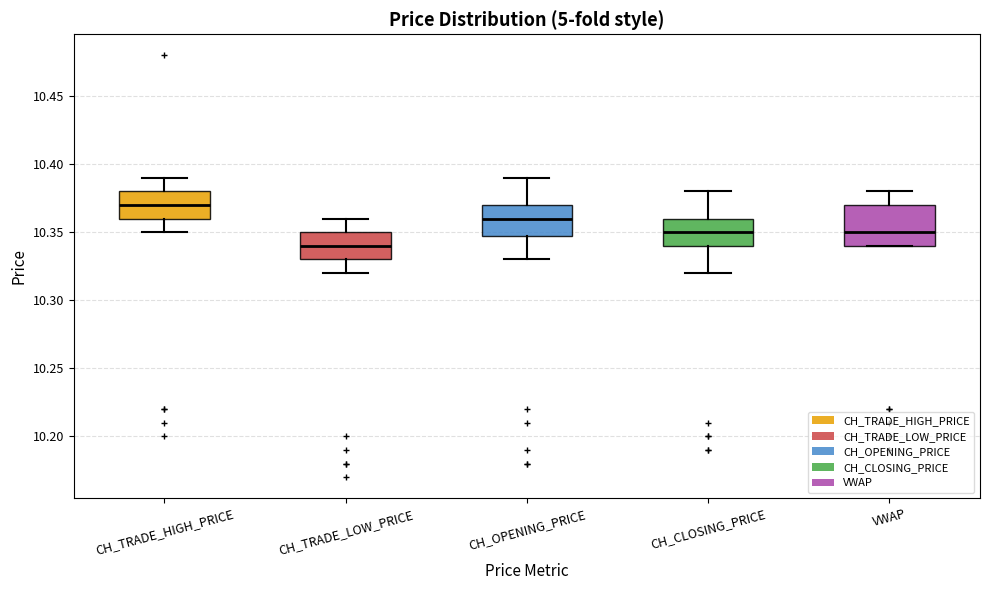

Reading left to right, transcribe this box plot: for each box, give where its median line is, the range the box spans, and where its two whiskers end, as read against the y-axis. The values are not printed on the chart, so give them approximately, as read against the axis.

CH_TRADE_HIGH_PRICE: median 10.37, box 10.36 to 10.38, whiskers 10.35 to 10.39
CH_TRADE_LOW_PRICE: median 10.34, box 10.33 to 10.35, whiskers 10.32 to 10.36
CH_OPENING_PRICE: median 10.36, box 10.35 to 10.37, whiskers 10.33 to 10.39
CH_CLOSING_PRICE: median 10.35, box 10.34 to 10.36, whiskers 10.32 to 10.38
VWAP: median 10.35, box 10.34 to 10.37, whiskers 10.34 to 10.38